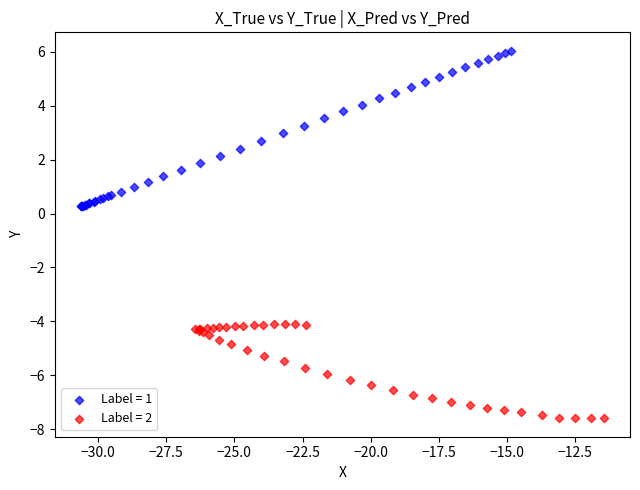

Which series contains the lowest Y value?

Label = 2